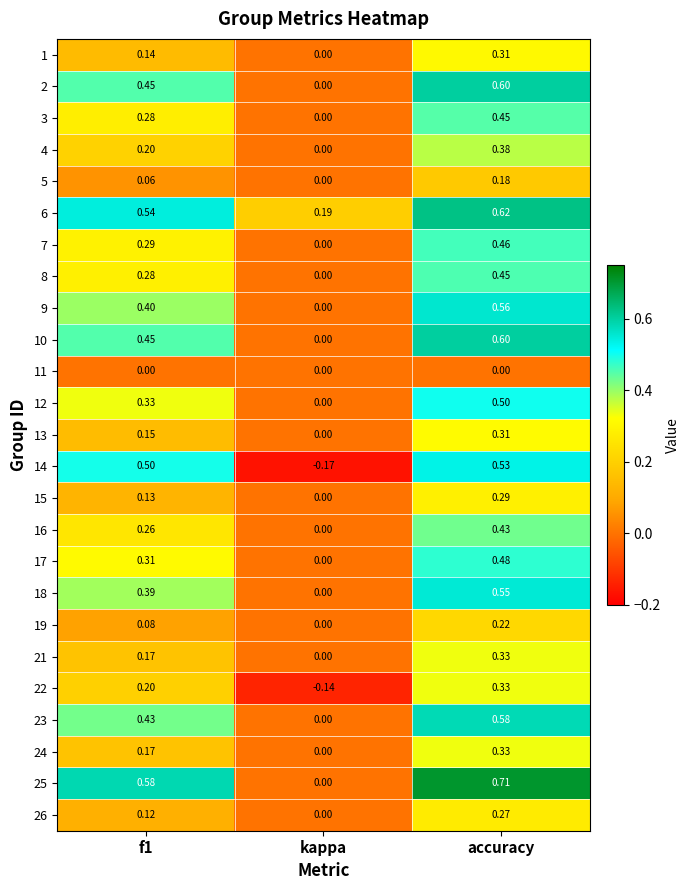

At which category is the sum across all series the highest?

accuracy